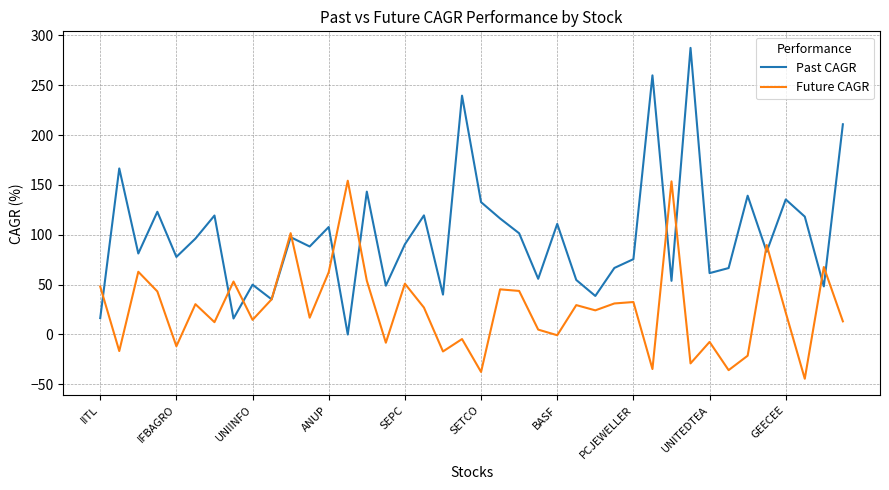

Rank the series by their average value, from highest to lowest.

Past CAGR, Future CAGR